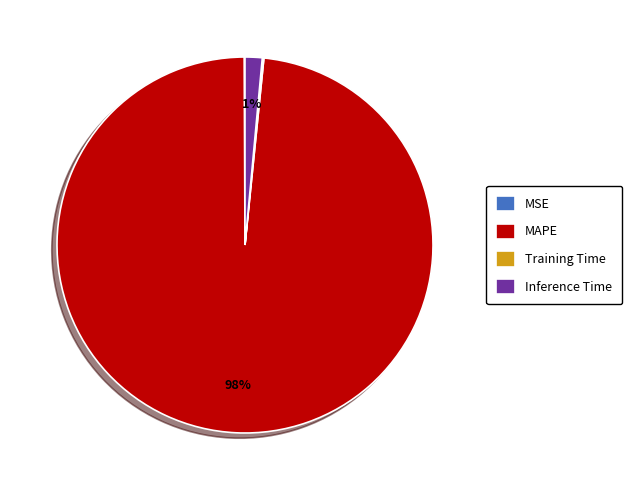

To the nearest percent, what is the combined percentage of Inference Time and MAPE?

100%